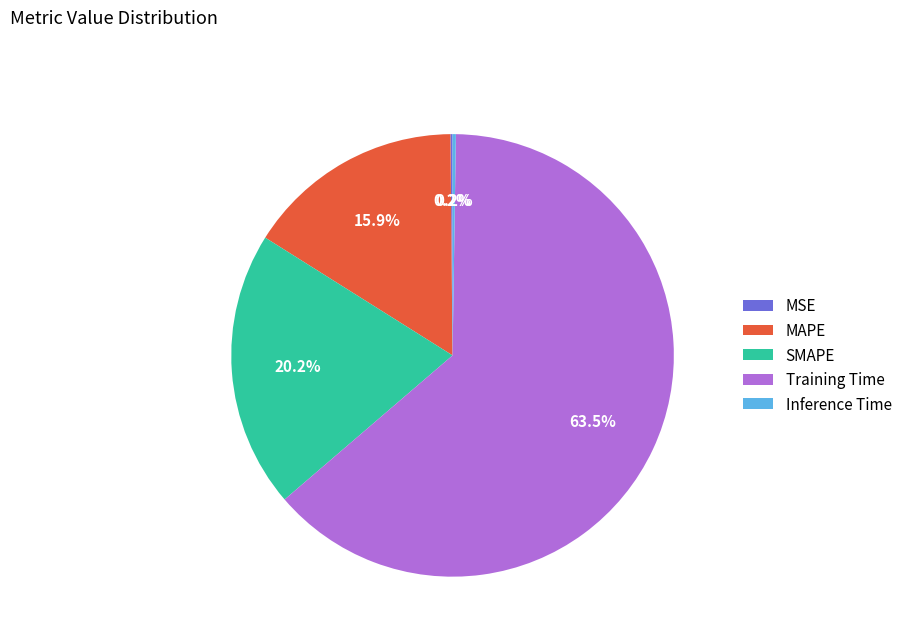

Is Training Time the majority of the pie?

Yes